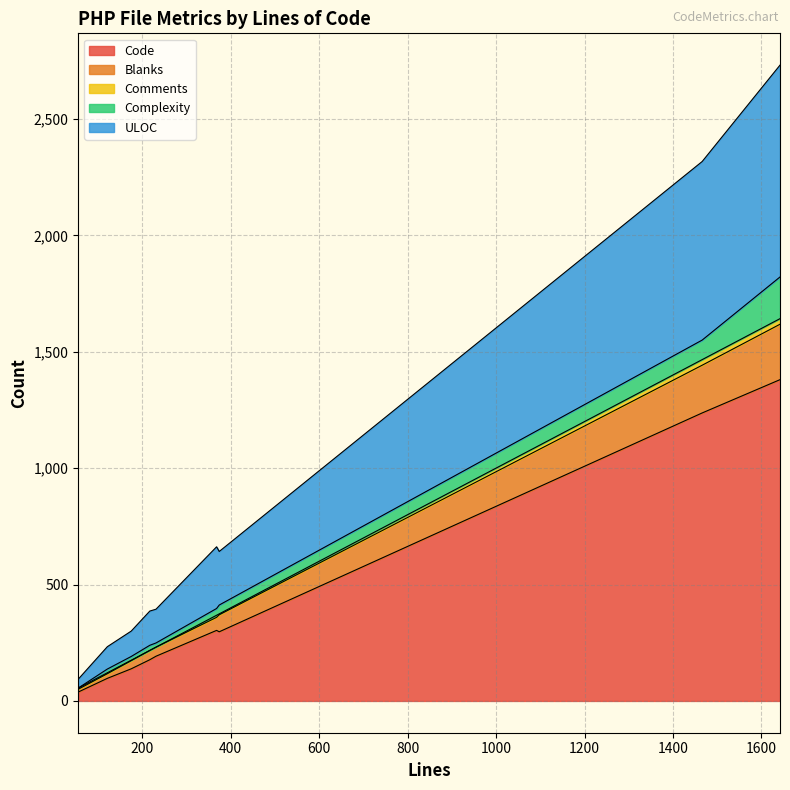

True or false: Complexity and Code cross at least once.

False